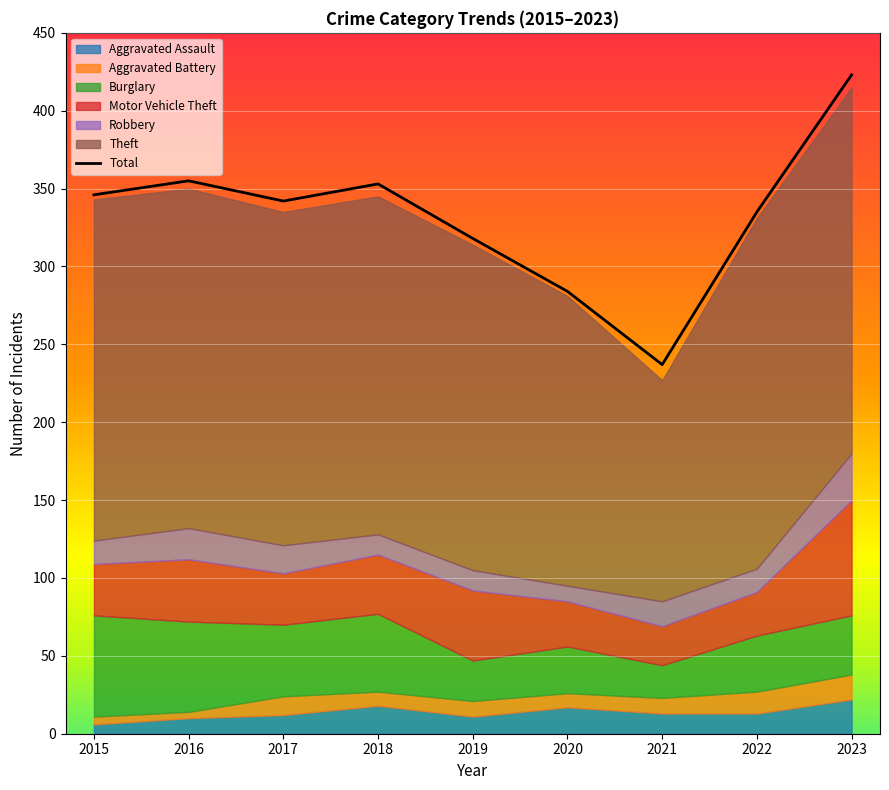

What is the sum of the values at 2019 and 2018?

671